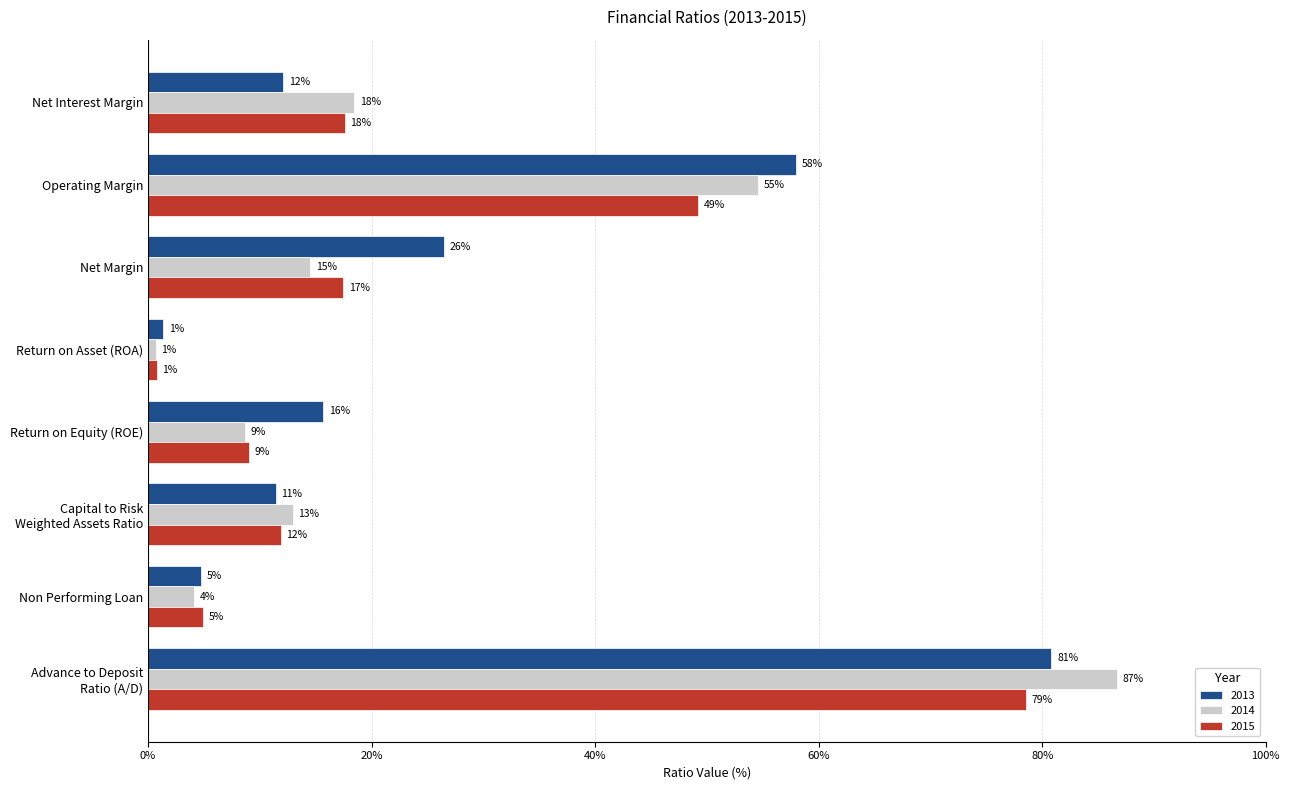

True or false: 2015 has a value of 0.0 at Net Interest Margin.

False